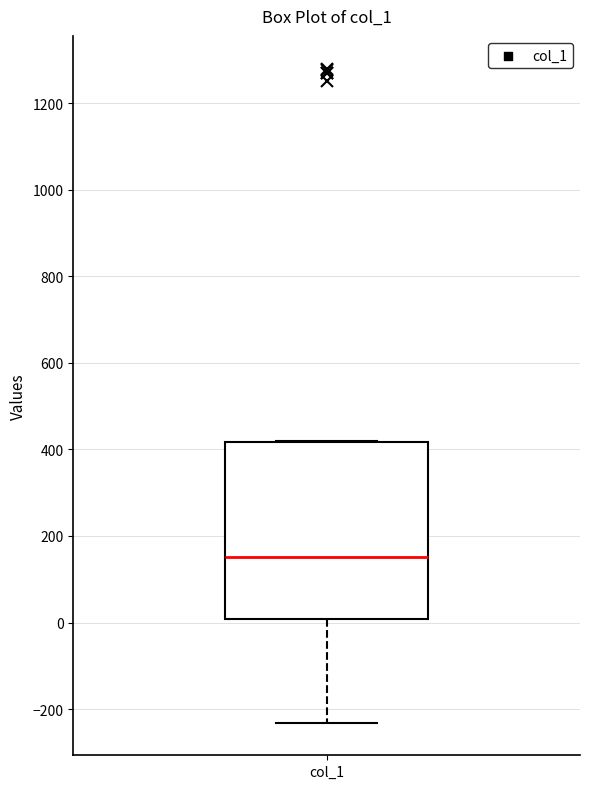

Transcribe this box plot: give where the median line is, the range the box spans, and where the two whiskers end, as read against the y-axis. The values are not printed on the chart, so give them approximately, as read against the axis.

median 160, box 0 to 420, whiskers -240 to 420